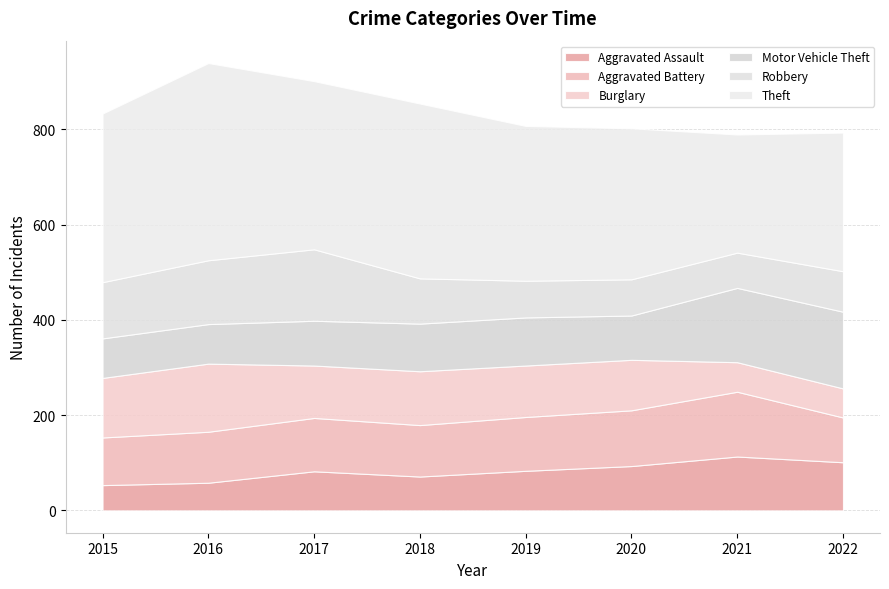

At 2021, list the series in order from largest to smallest.

Theft, Motor Vehicle Theft, Aggravated Battery, Aggravated Assault, Robbery, Burglary